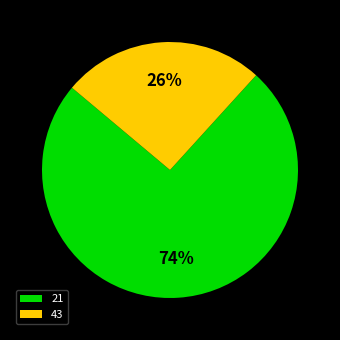

Which slice is the smallest?

43